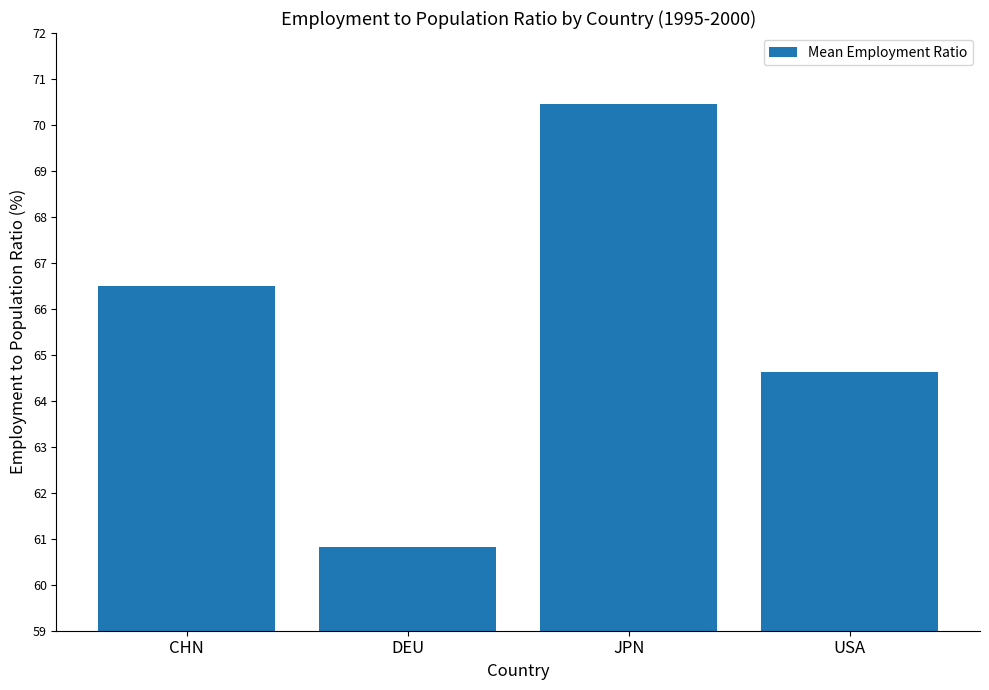

The value at DEU is 17.6. True or false?

False